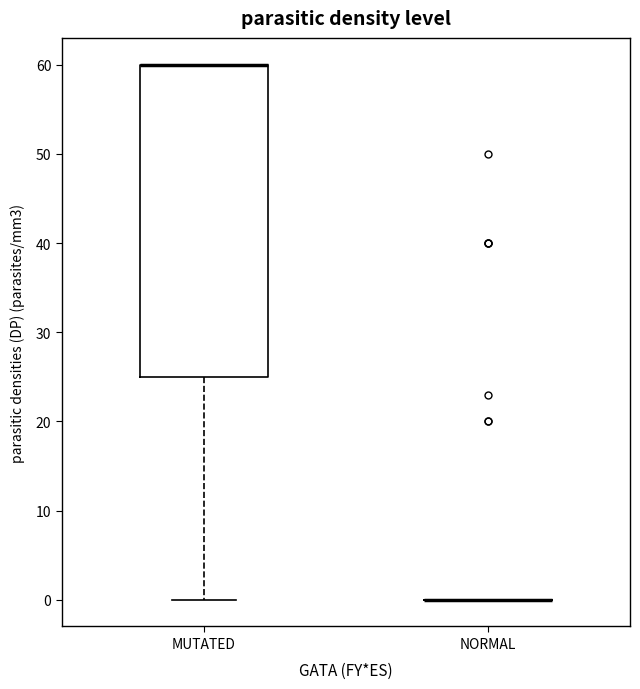

Reading left to right, transcribe this box plot: for each box, give where its median line is, the range the box spans, and where its two whiskers end, as read against the y-axis. The values are not printed on the chart, so give them approximately, as read against the axis.

MUTATED: median 60 (drawn on the box's upper edge), box 25 to 60, whiskers 0 to 60
NORMAL: box collapsed to a line at 0, whiskers 0 to 0